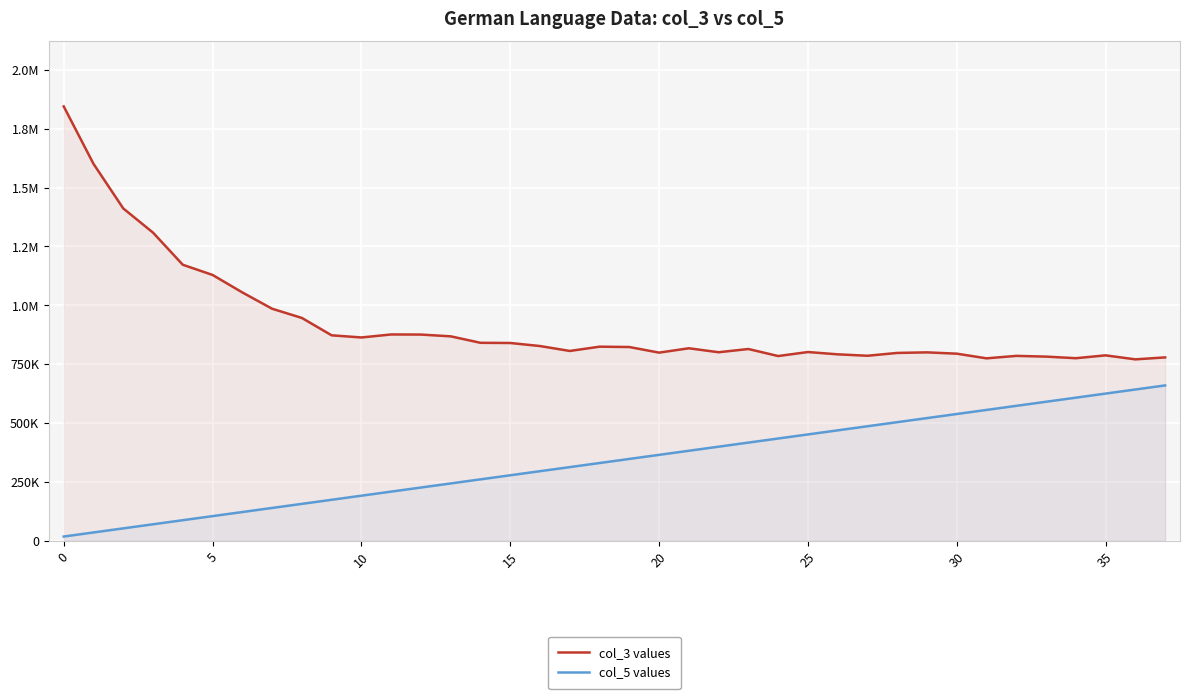

What are all the series names shown in the legend?

col_3 values, col_5 values